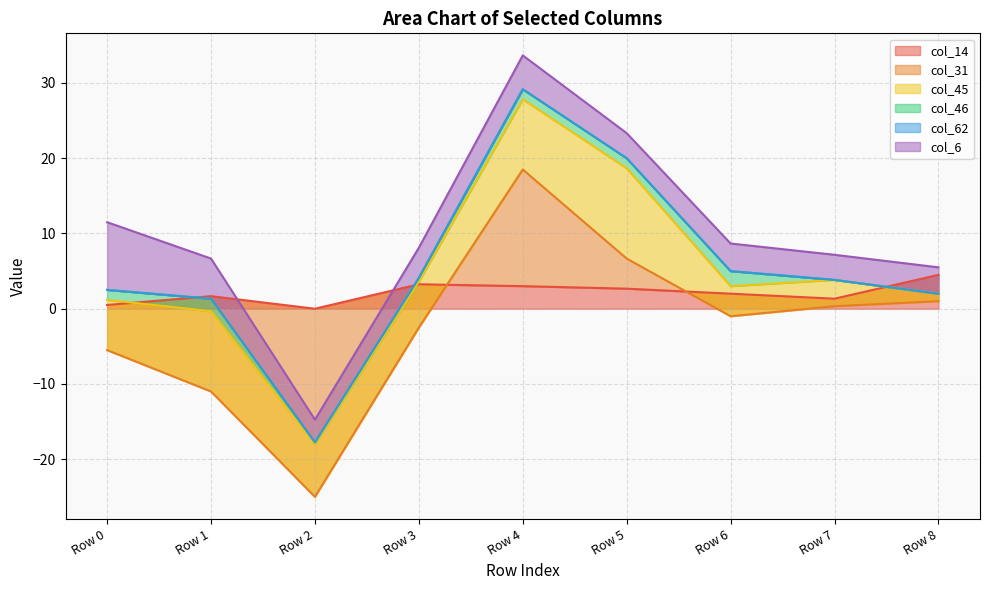

The col_45 series shows 2.2 at Row 3. True or false?

False